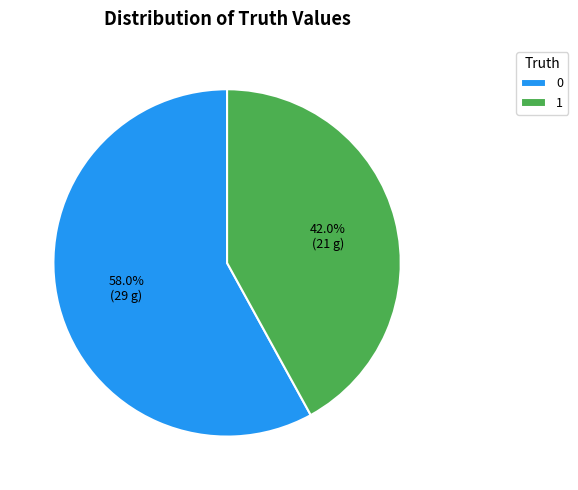

Rank the categories by value from lowest to highest.

1, 0